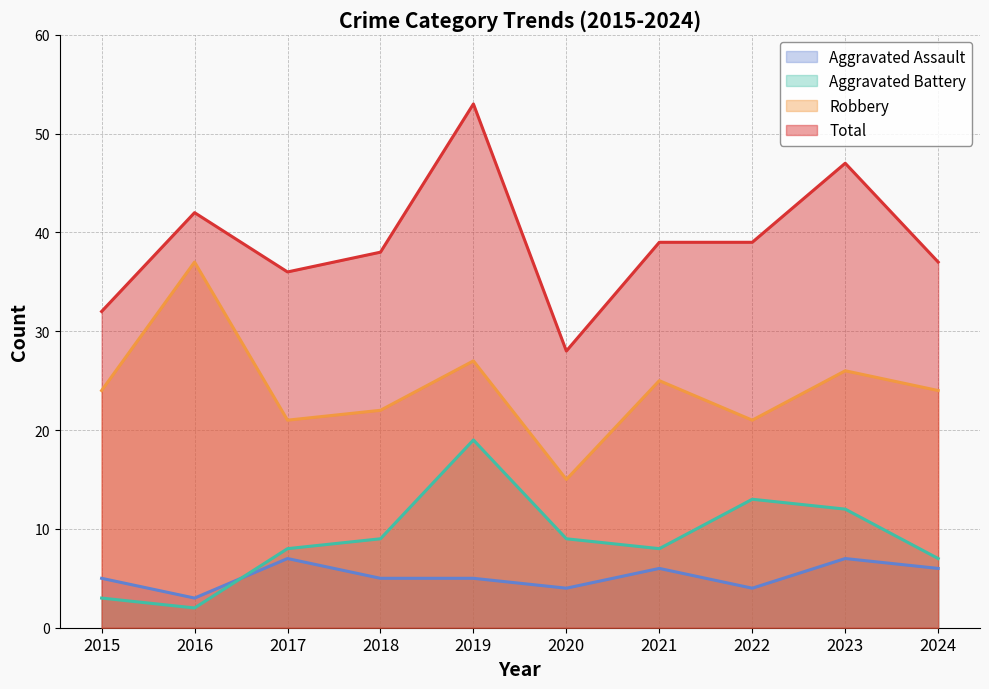

What is the value of the Total point at the 4th from the left?

38